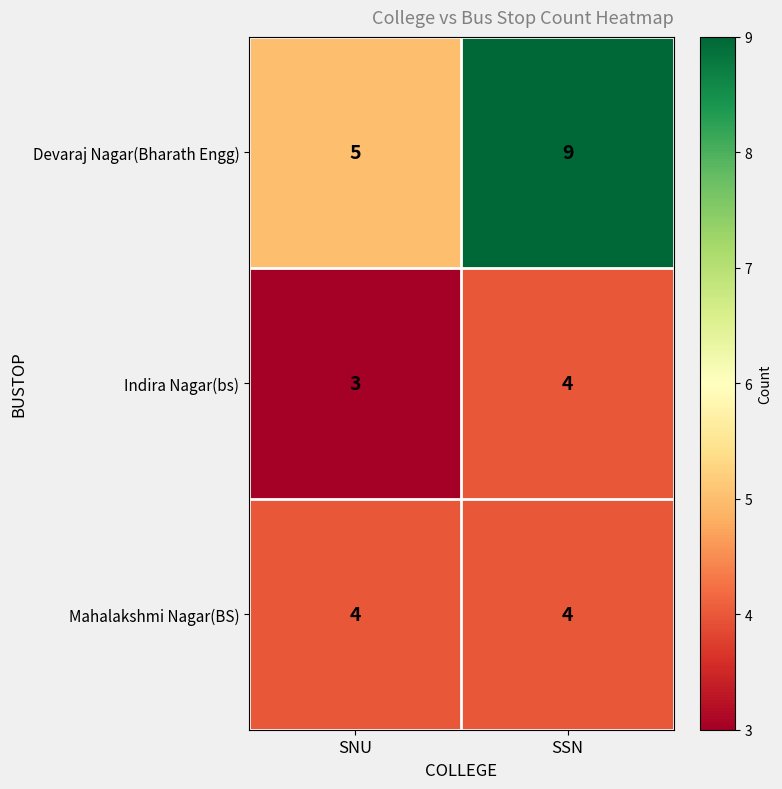

What is the difference between the maximum and minimum values in the Devaraj Nagar(Bharath Engg) series?

4